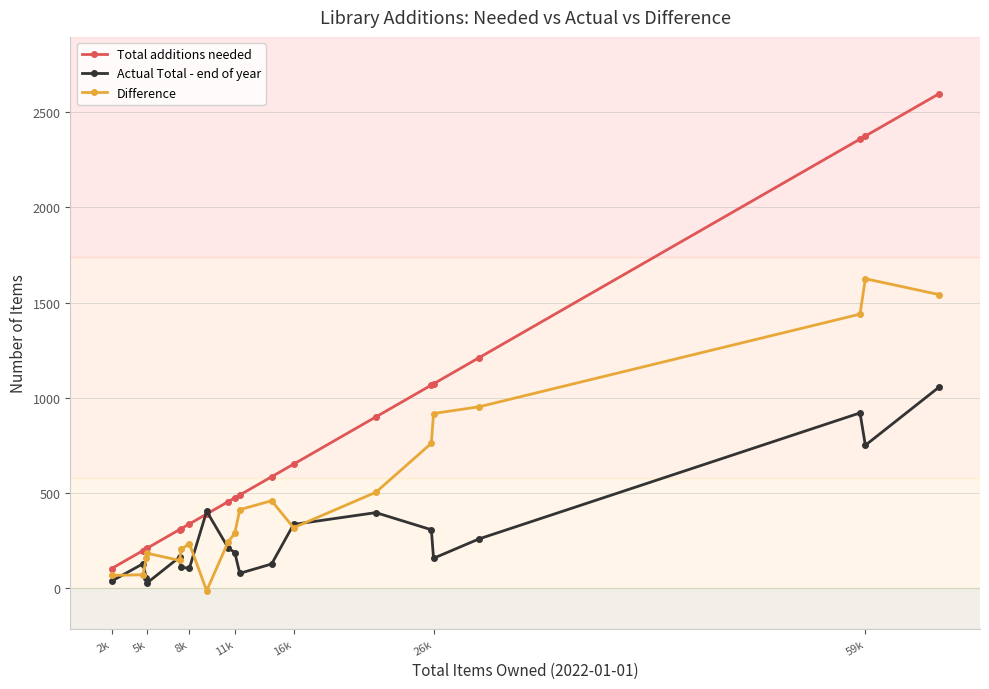

Which series has the largest total across all categories?

Total additions needed